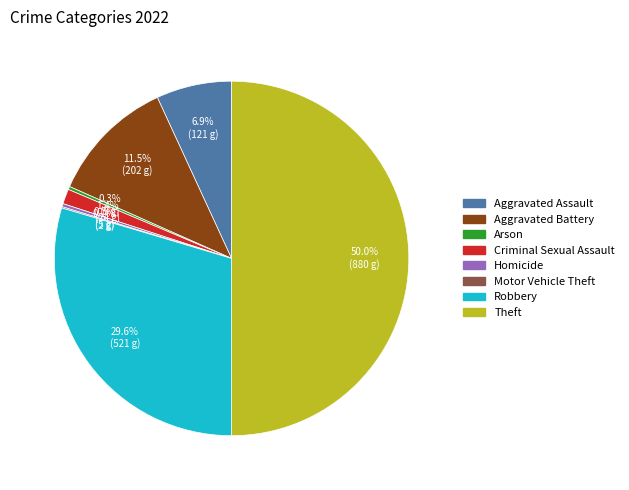

Combined, do Criminal Sexual Assault and Aggravated Assault account for over 50%?

No